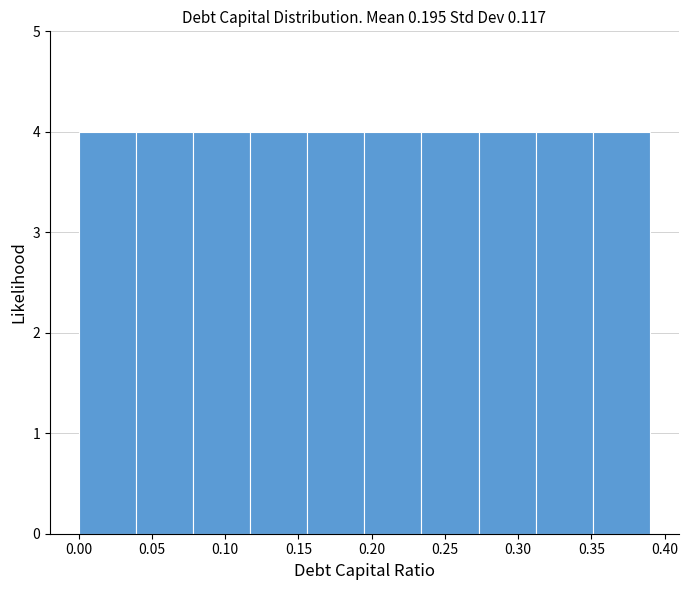

Reading left to right, transcribe this chart: for each bar, give the range it covers on the x-axis and its height. Neither the bar edges nor the heights are printed on the chart, so give them approximately, as read against the axes.

0.000 to 0.039: 4
0.039 to 0.078: 4
0.078 to 0.117: 4
0.117 to 0.156: 4
0.156 to 0.195: 4
0.195 to 0.234: 4
0.234 to 0.273: 4
0.273 to 0.312: 4
0.312 to 0.351: 4
0.351 to 0.390: 4